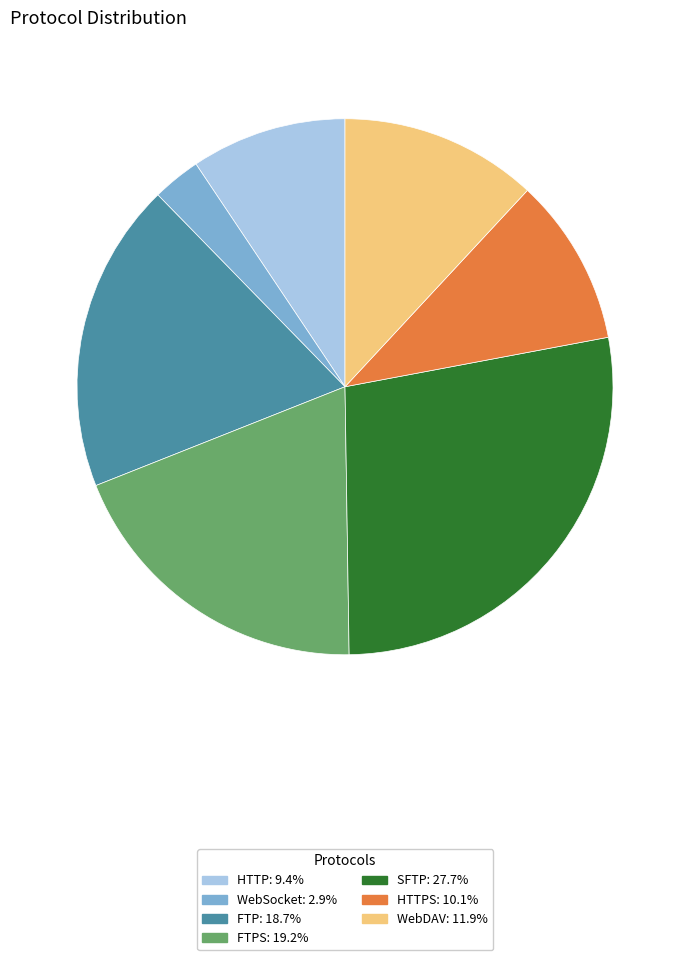

Is there any slice that represents more than half of the pie?

No